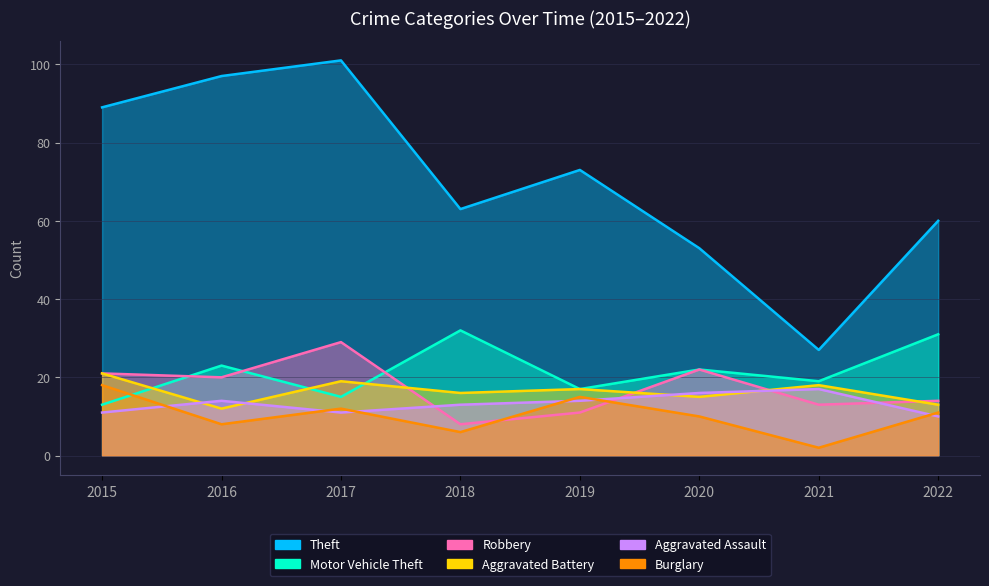

At which category does Aggravated Assault reach its first local valley?

2017